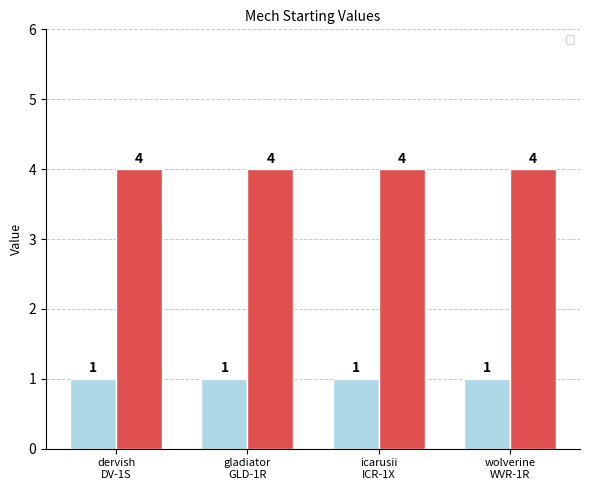

What is the lowest value of the _2 series?

4